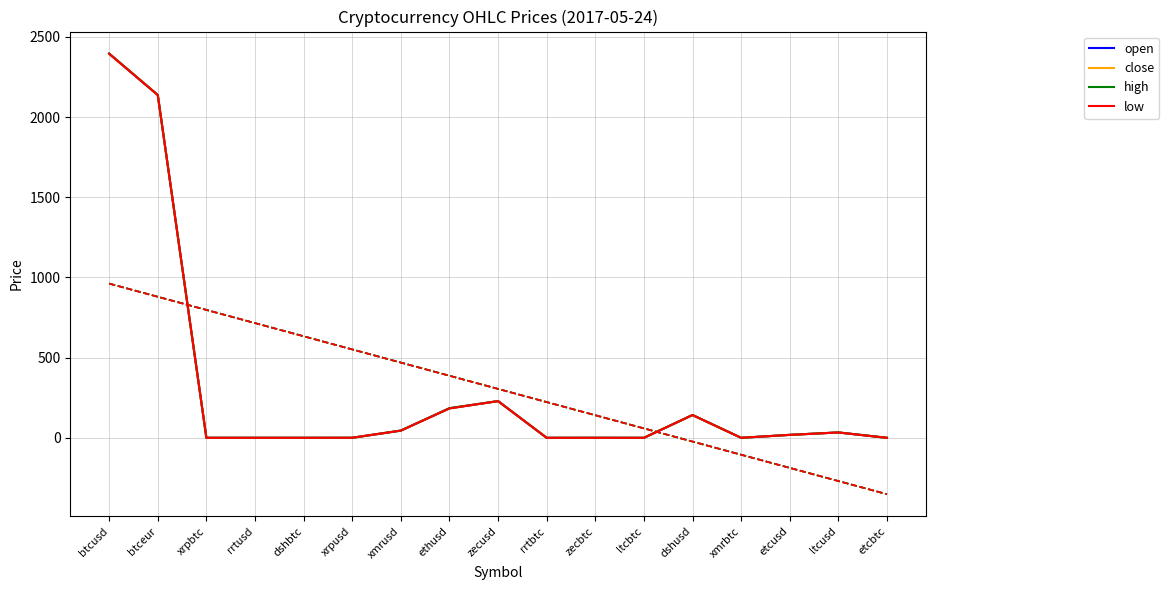

What is the difference between the close values at dshusd and btcusd?

2253.4